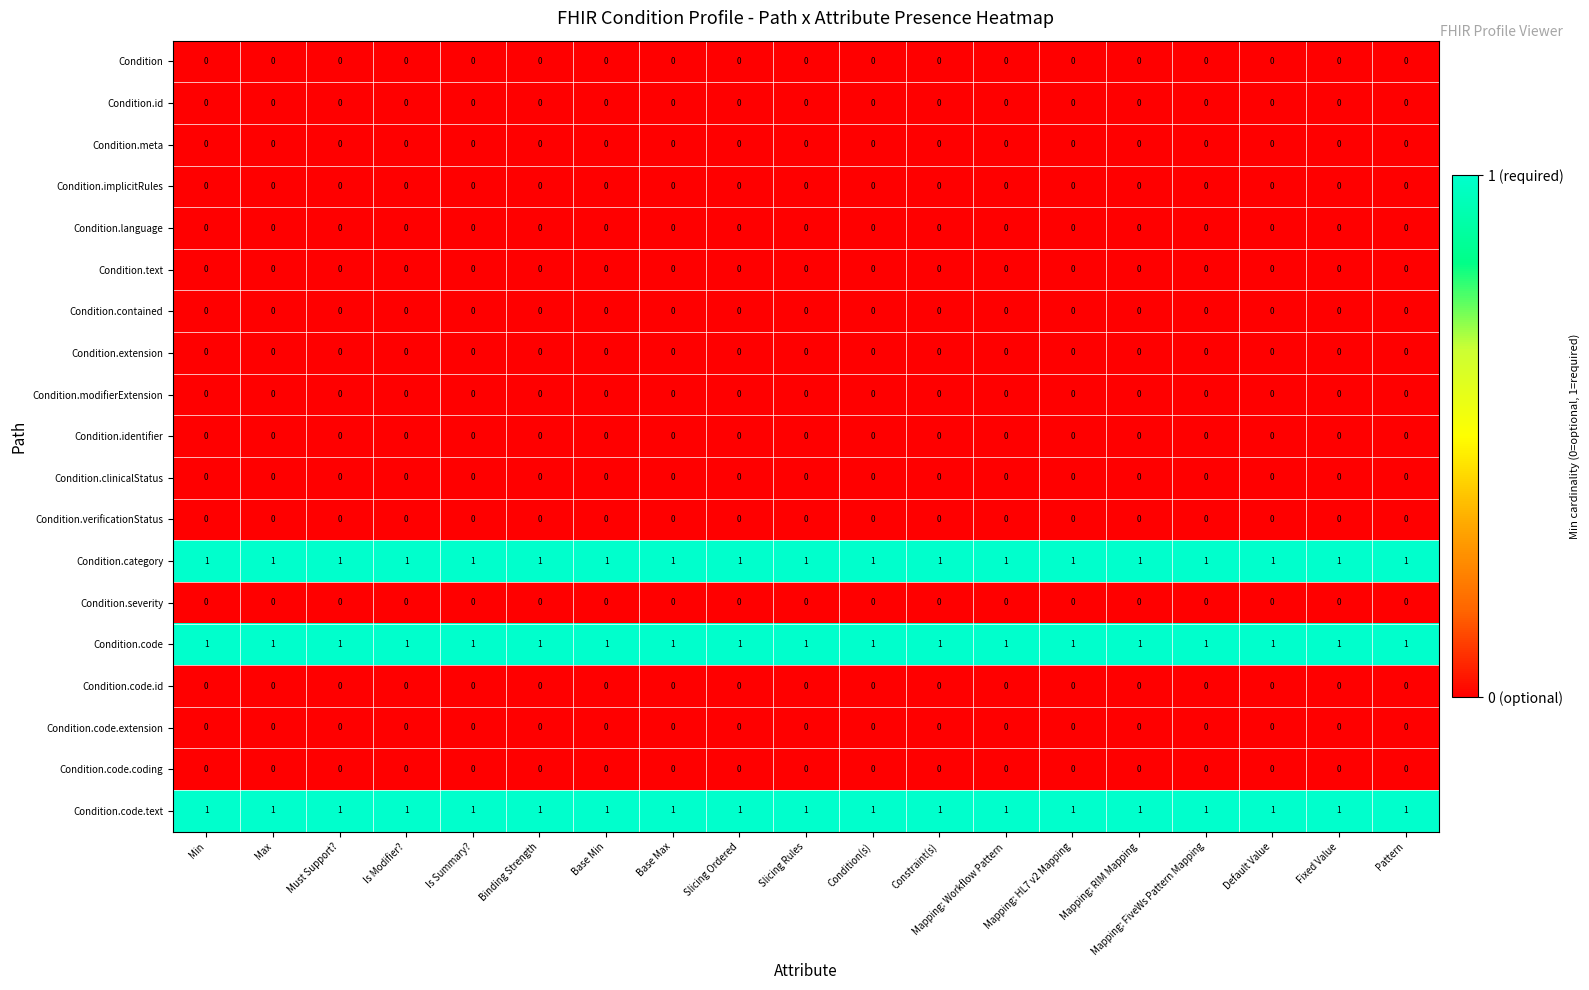

The value of Condition.category at Mapping: Workflow Pattern is 1. True or false?

True